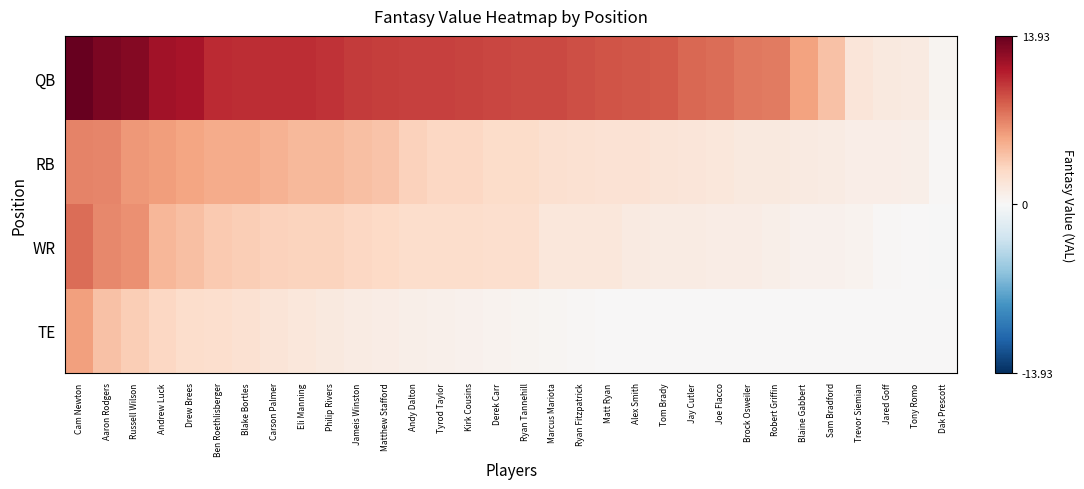

Reading left to right, what are all the values shown in this chart?

QB: Cam Newton=13.9	Aaron Rodgers=13.1	Russell Wilson=12.8	Andrew Luck=11.7	Drew Brees=11.5	Ben Roethlisberger=10.4	Blake Bortles=10.3	Carson Palmer=10.3	Eli Manning=10.3	Philip Rivers=10.0	Jameis Winston=9.7	Matthew Stafford=9.6	Andy Dalton=9.6	Tyrod Taylor=9.6	Kirk Cousins=9.4	Derek Carr=9.3	Ryan Tannehill=9.2	Marcus Mariota=9.2	Ryan Fitzpatrick=9.0	Matt Ryan=8.8	Alex Smith=8.6	Tom Brady=8.5	Jay Cutler=8.0	Joe Flacco=7.8	Brock Osweiler=7.3	Robert Griffin=7.2	Blaine Gabbert=5.6	Sam Bradford=4.1	Trevor Siemian=1.7	Jared Goff=1.4	Tony Romo=1.2	Dak Prescott=0.4
RB: Cam Newton=6.9	Aaron Rodgers=6.8	Russell Wilson=6.0	Andrew Luck=5.8	Drew Brees=5.5	Ben Roethlisberger=5.1	Blake Bortles=5.1	Carson Palmer=4.8	Eli Manning=4.5	Philip Rivers=4.5	Jameis Winston=4.2	Matthew Stafford=4.0	Andy Dalton=3.2	Tyrod Taylor=2.9	Kirk Cousins=2.8	Derek Carr=2.6	Ryan Tannehill=2.6	Marcus Mariota=2.2	Ryan Fitzpatrick=2.1	Matt Ryan=2.0	Alex Smith=2.0	Tom Brady=1.8	Jay Cutler=1.7	Joe Flacco=1.6	Brock Osweiler=1.3	Robert Griffin=1.3	Blaine Gabbert=1.3	Sam Bradford=1.1	Trevor Siemian=1.0	Jared Goff=0.9	Tony Romo=0.9	Dak Prescott=0.1
WR: Cam Newton=7.8	Aaron Rodgers=6.7	Russell Wilson=6.4	Andrew Luck=4.6	Drew Brees=4.2	Ben Roethlisberger=3.7	Blake Bortles=3.5	Carson Palmer=3.2	Eli Manning=3.1	Philip Rivers=3.1	Jameis Winston=2.9	Matthew Stafford=2.8	Andy Dalton=2.5	Tyrod Taylor=2.5	Kirk Cousins=2.5	Derek Carr=2.4	Ryan Tannehill=2.4	Marcus Mariota=1.6	Ryan Fitzpatrick=1.6	Matt Ryan=1.6	Alex Smith=1.3	Tom Brady=1.1	Jay Cutler=1.1	Joe Flacco=1.1	Brock Osweiler=1.1	Robert Griffin=0.8	Blaine Gabbert=0.6	Sam Bradford=0.6	Trevor Siemian=0.5	Jared Goff=0.1	Tony Romo=0.1	Dak Prescott=-0.1
TE: Cam Newton=5.8	Aaron Rodgers=4.1	Russell Wilson=3.5	Andrew Luck=2.9	Drew Brees=2.5	Ben Roethlisberger=2.3	Blake Bortles=2.1	Carson Palmer=1.8	Eli Manning=1.6	Philip Rivers=1.4	Jameis Winston=1.2	Matthew Stafford=1.0	Andy Dalton=0.8	Tyrod Taylor=0.7	Kirk Cousins=0.6	Derek Carr=0.5	Ryan Tannehill=0.3	Marcus Mariota=0.2	Ryan Fitzpatrick=0.1	Matt Ryan=0.1	Alex Smith=0.1	Tom Brady=0.0	Jay Cutler=0.0	Joe Flacco=0.0	Brock Osweiler=0.0	Robert Griffin=0.0	Blaine Gabbert=0.0	Sam Bradford=0.0	Trevor Siemian=0.0	Jared Goff=0.0	Tony Romo=0.0	Dak Prescott=0.0